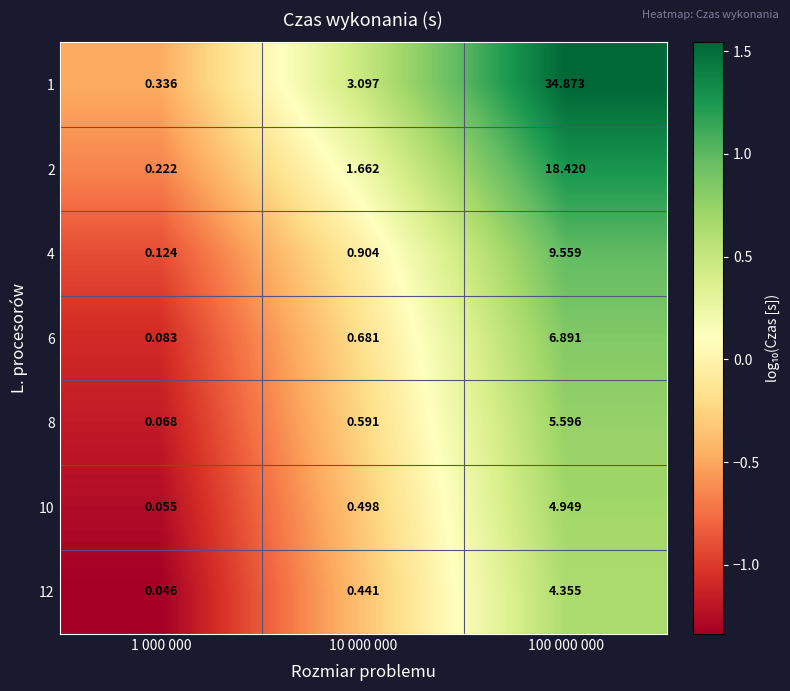

Is the value of 10 at 10 000 000 greater than the value of 2 at 10 000 000?

No